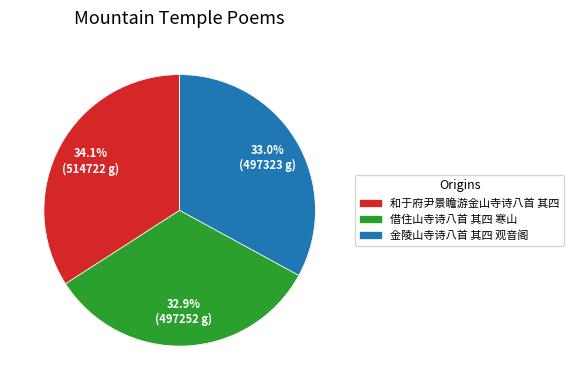

To the nearest percent, what is the combined percentage of 和于府尹景瞻游金山寺诗八首 其四 and 金陵山寺诗八首 其四 观音阁?

67%